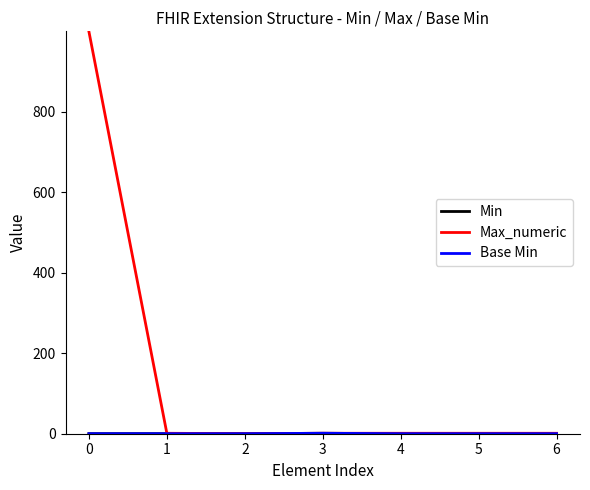

What is the spread (max minus min) of values at 6?

1